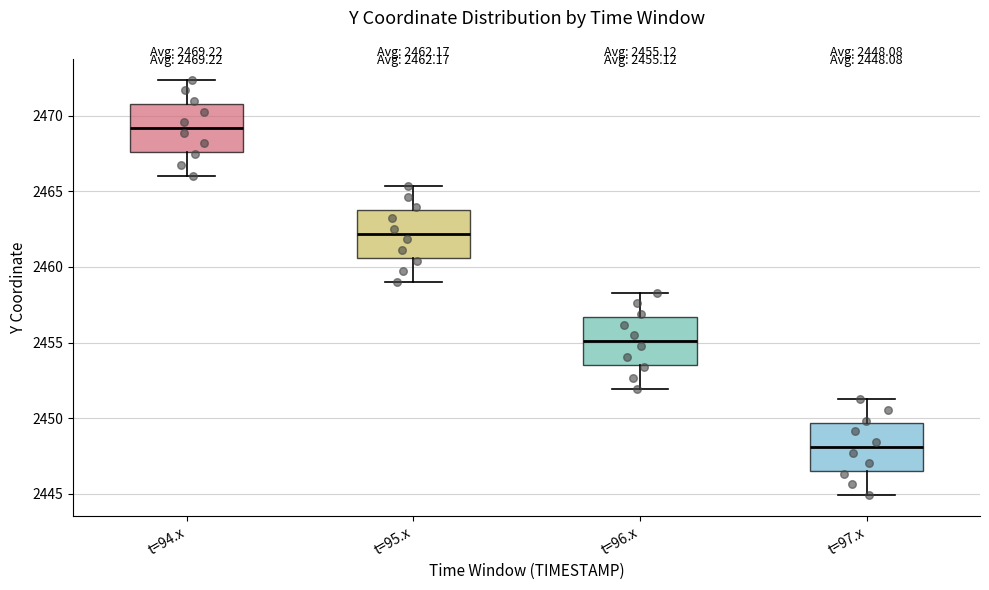

Which box has the highest median line?

t=94.x